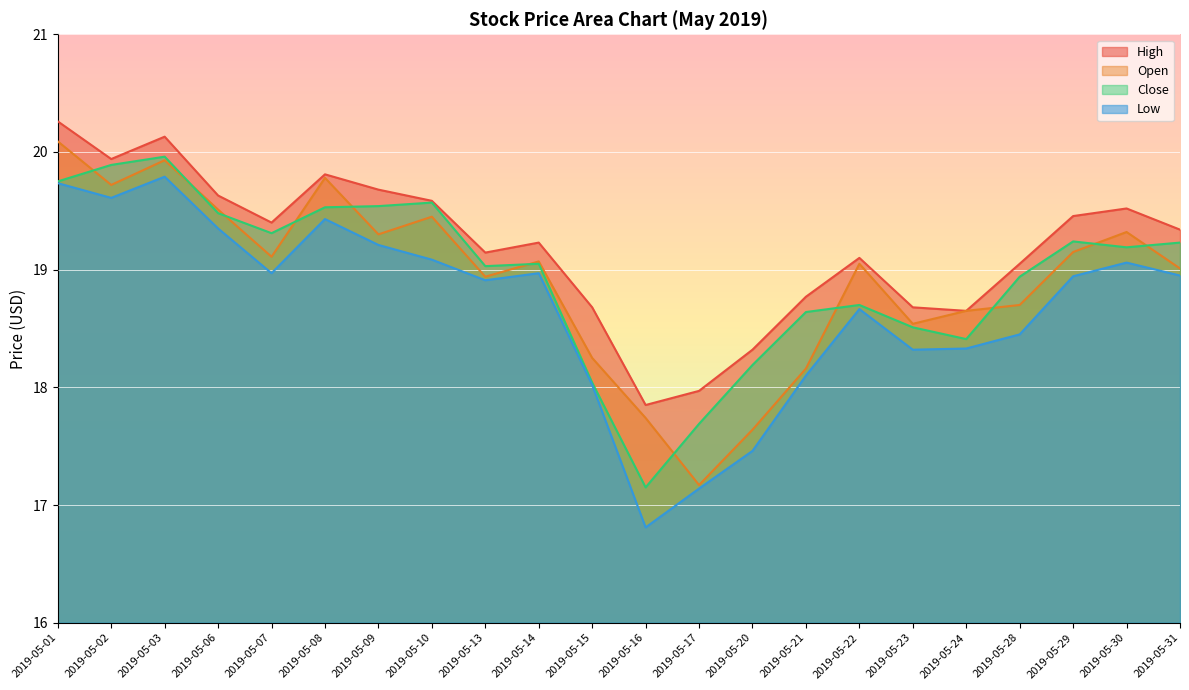

Where is Close nearest to the value 18?

2019-05-15